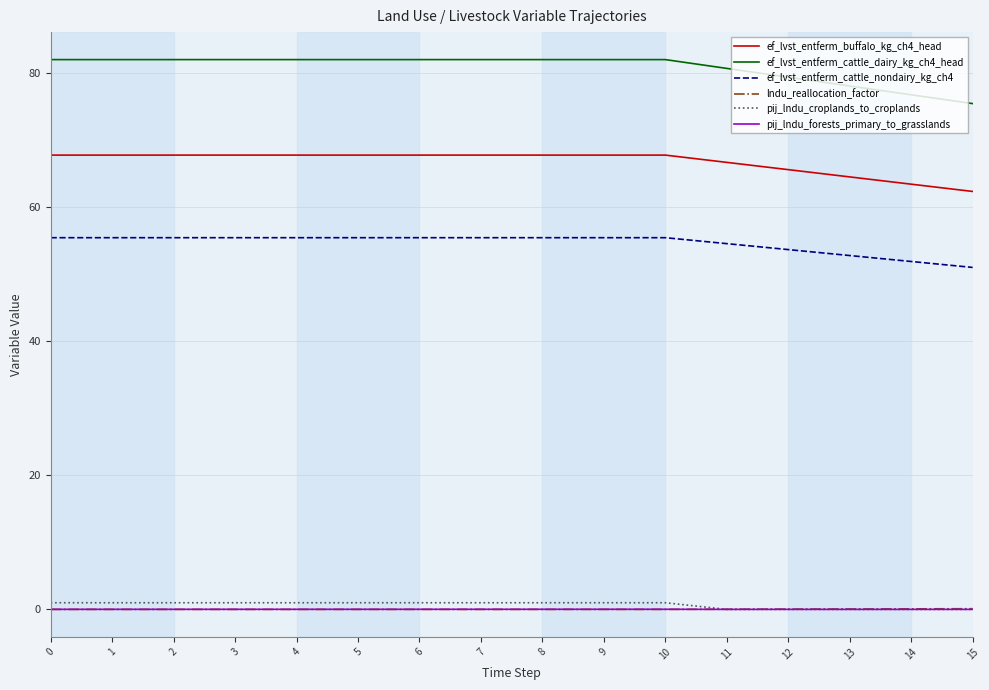

Which series has the largest range (max minus min)?

ef_lvst_entferm_cattle_dairy_kg_ch4_head